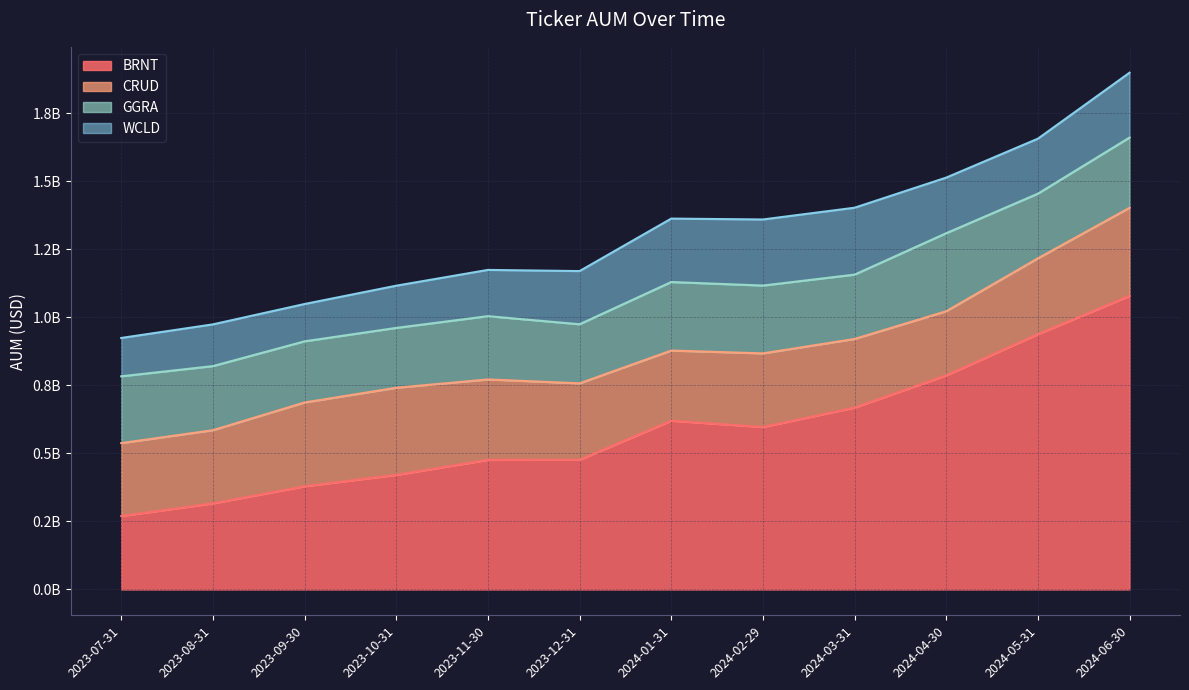

True or false: CRUD has more than 0 interior local peaks.

True